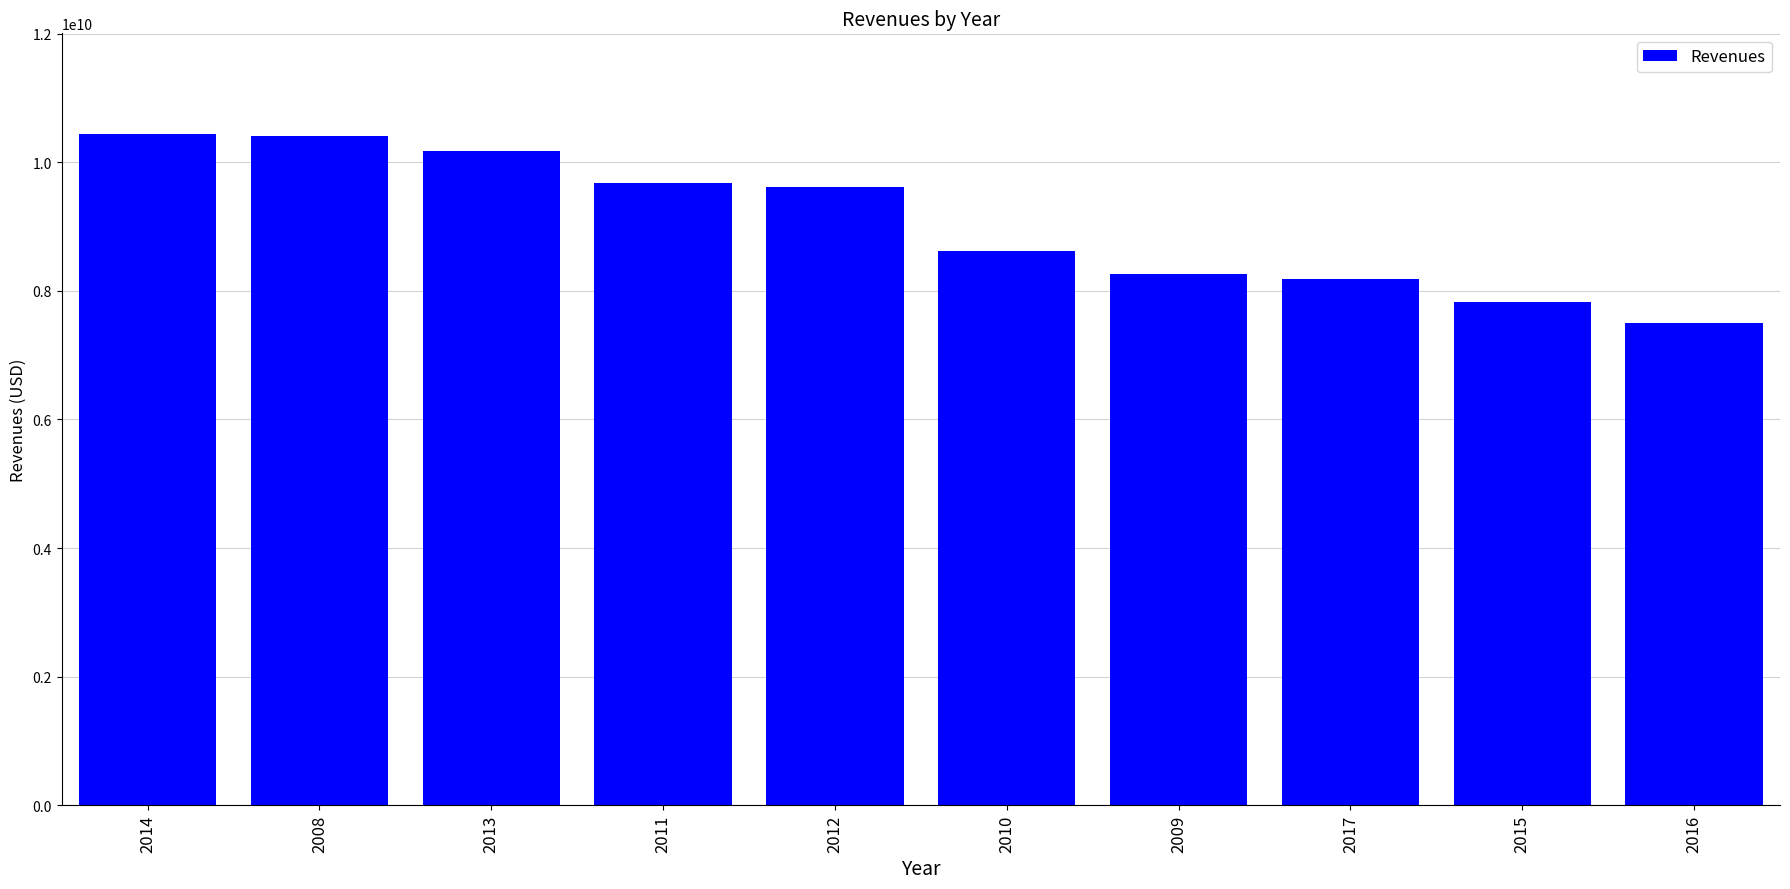

What value does the data have at 2008?

10414500000